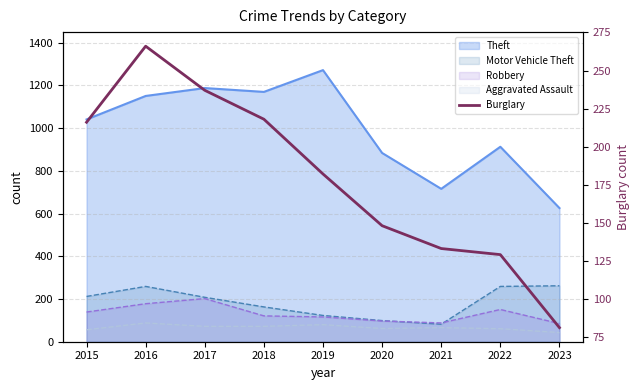

Which label corresponds to the smallest value in the chart?

2023